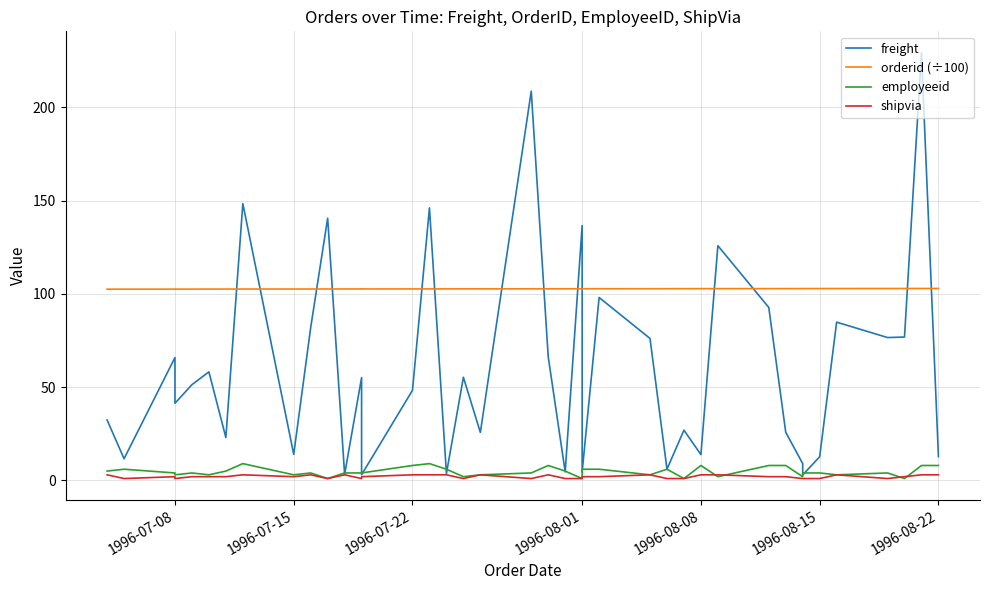

At which label is employeeid closest to 5?

1996-07-08